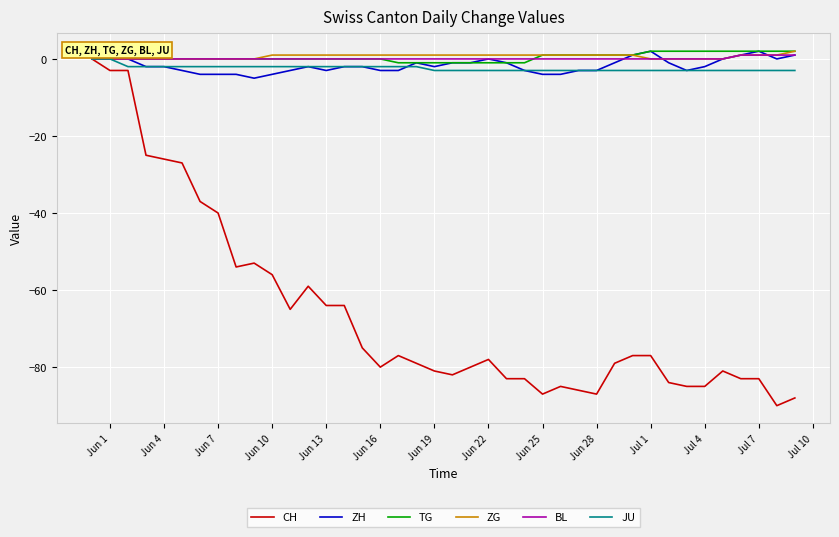

Which series has the largest range (max minus min)?

CH